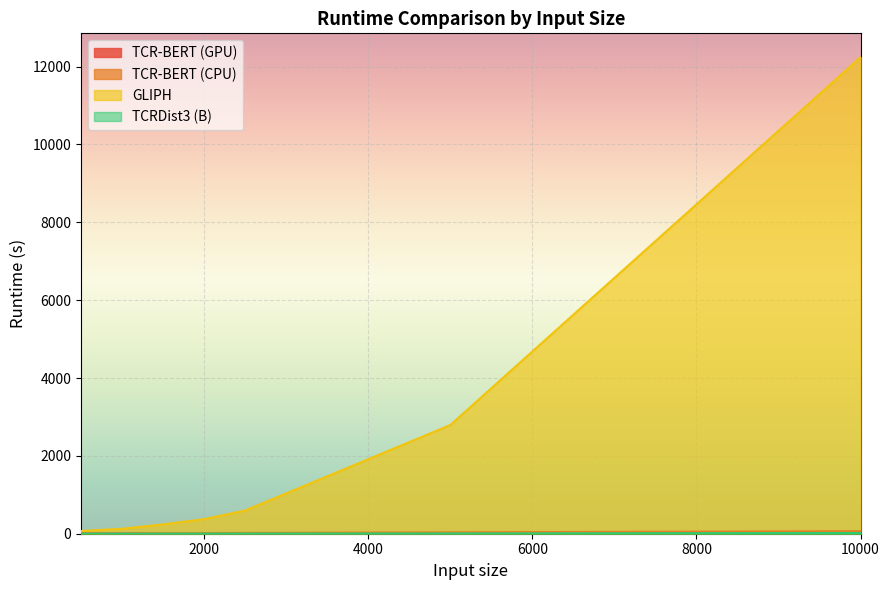

The value of GLIPH at 1000 is 127.1. True or false?

True